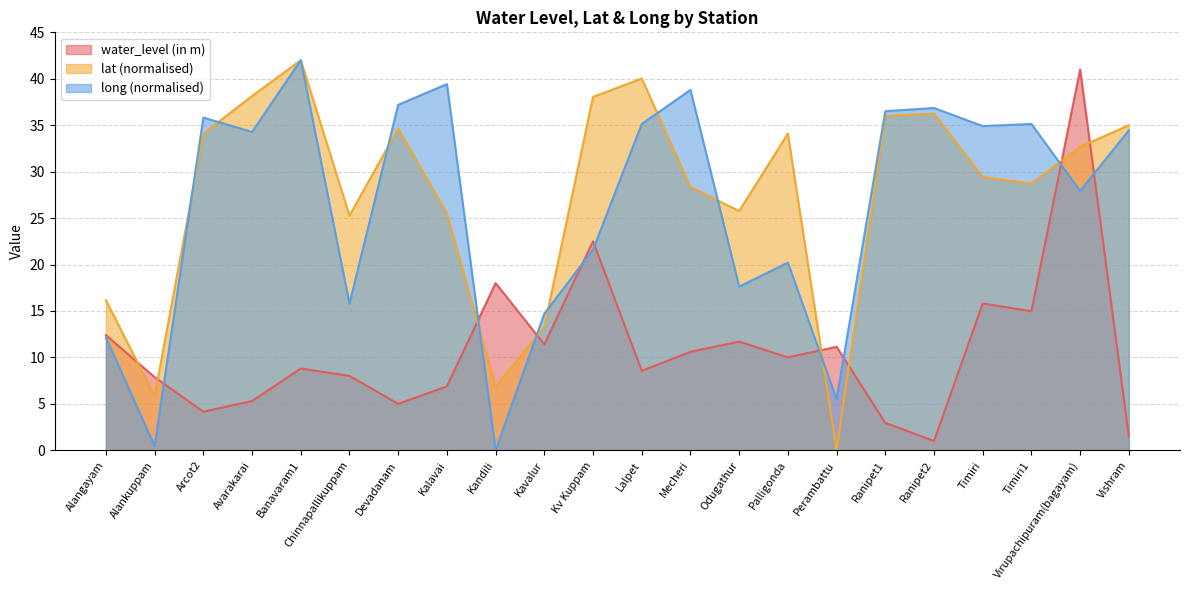

How many lines are shown in the chart?

3